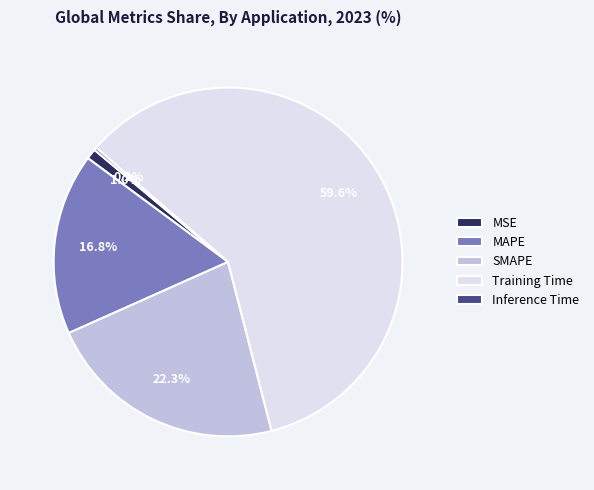

Does Training Time represent more than half of the total?

Yes